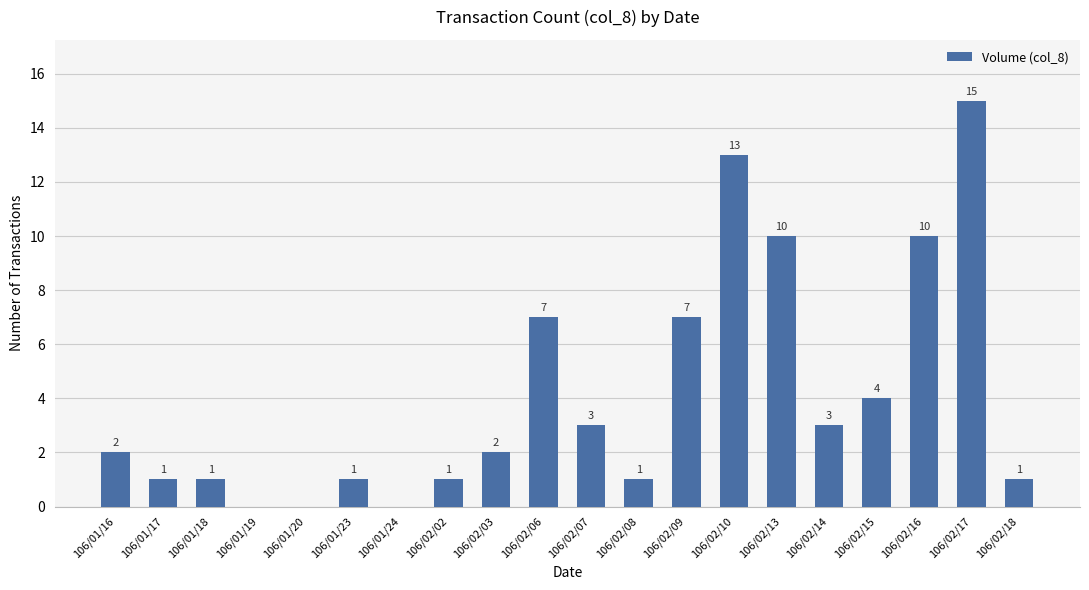

What is the change in value from 106/01/20 to 106/02/07?

+3